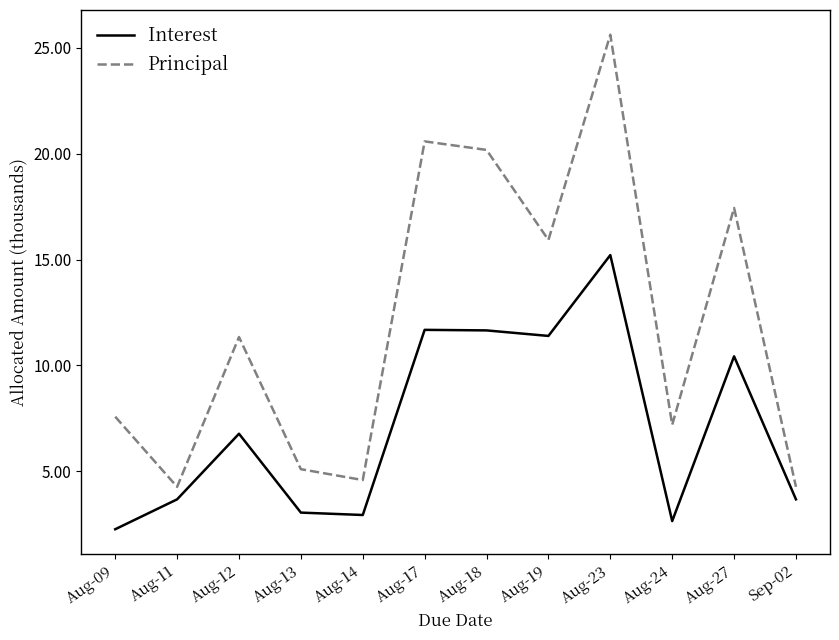

Reading left to right, list all the values displayed in this chart.

Interest: Aug-09=2.3	Aug-11=3.7	Aug-12=6.8	Aug-13=3.0	Aug-14=2.9	Aug-17=11.7	Aug-18=11.7	Aug-19=11.4	Aug-23=15.2	Aug-24=2.6	Aug-27=10.4	Sep-02=3.7
Principal: Aug-09=7.6	Aug-11=4.3	Aug-12=11.3	Aug-13=5.1	Aug-14=4.6	Aug-17=20.6	Aug-18=20.2	Aug-19=15.9	Aug-23=25.6	Aug-24=7.2	Aug-27=17.4	Sep-02=4.3